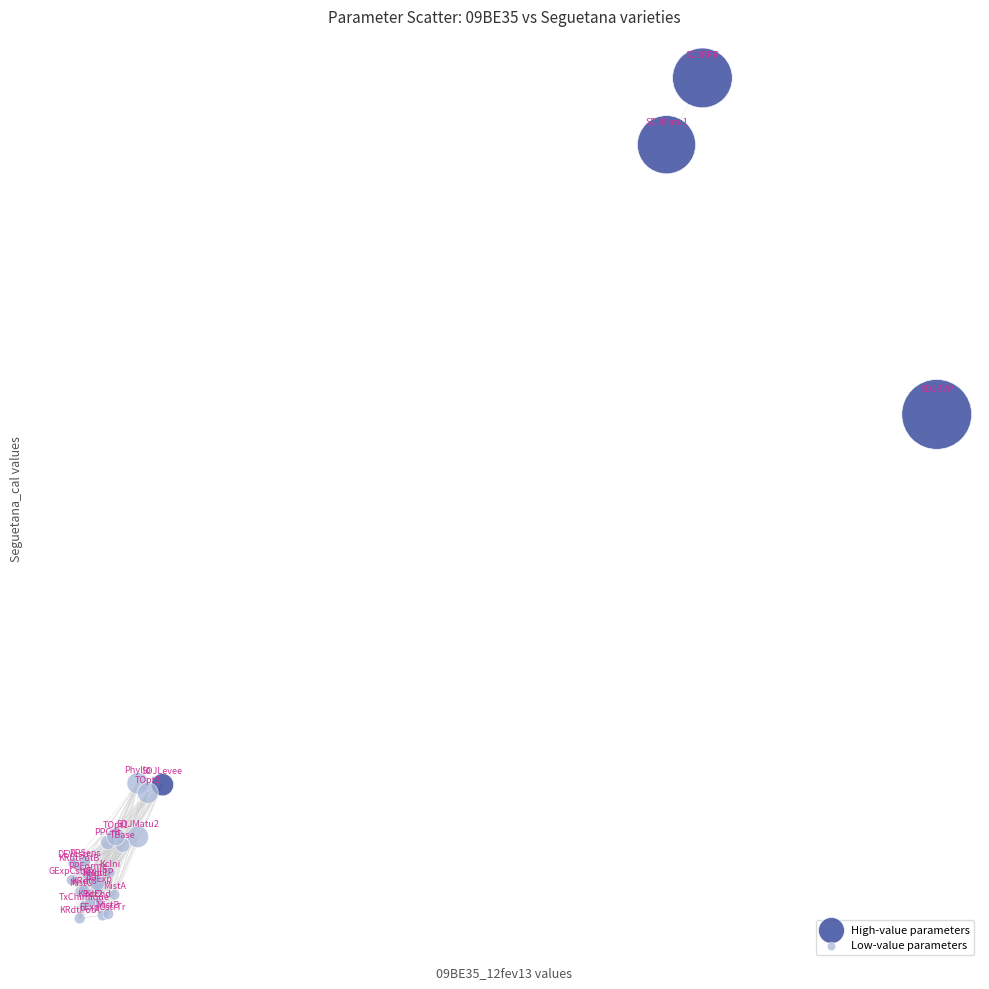

Which series contains the highest Y value?

High-value parameters